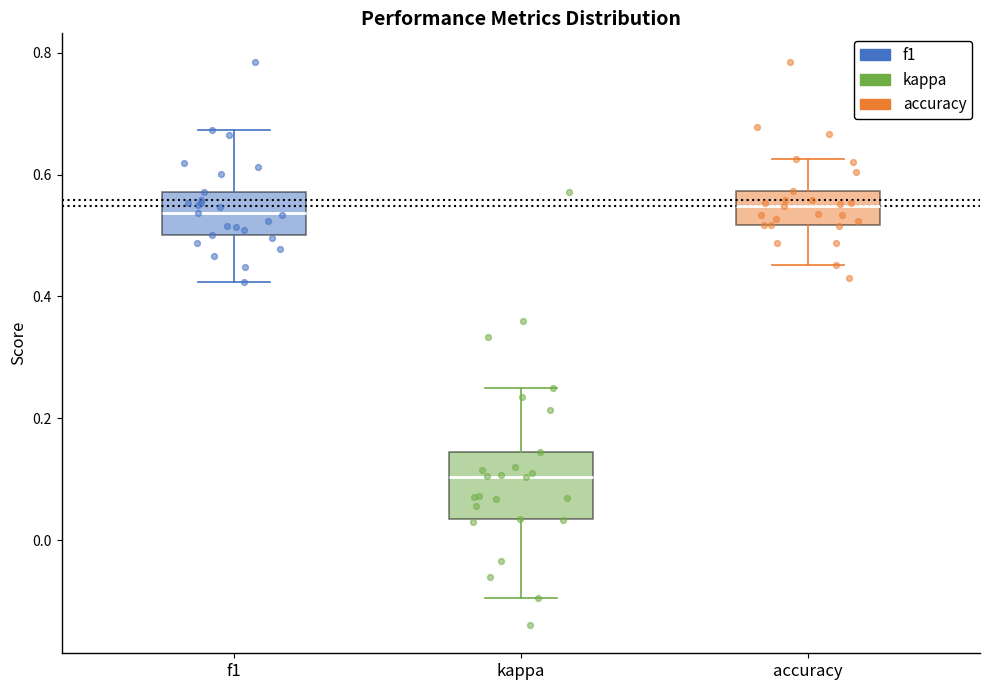

Where is the upper edge of the box for f1 on the y-axis? The values are not printed on the chart, so give them approximately, as read against the axis.

0.58